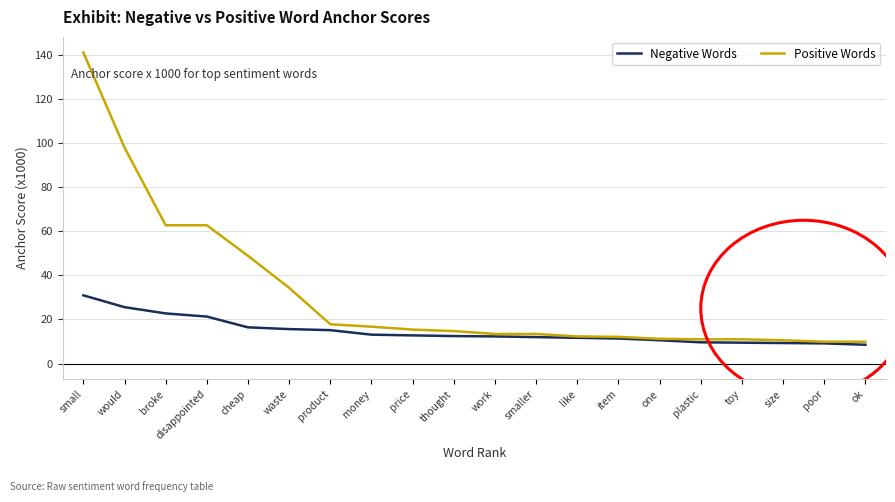

How many series are shown in this chart?

2